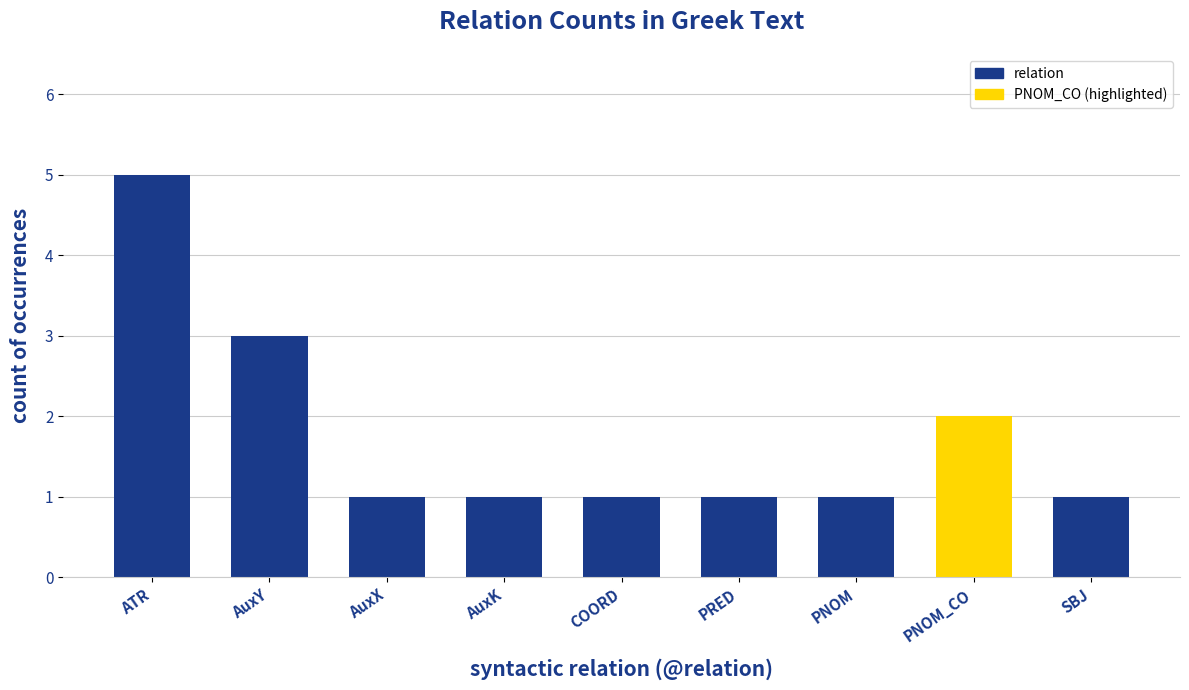

What is the label of the 2nd bar from the right?

PNOM_CO